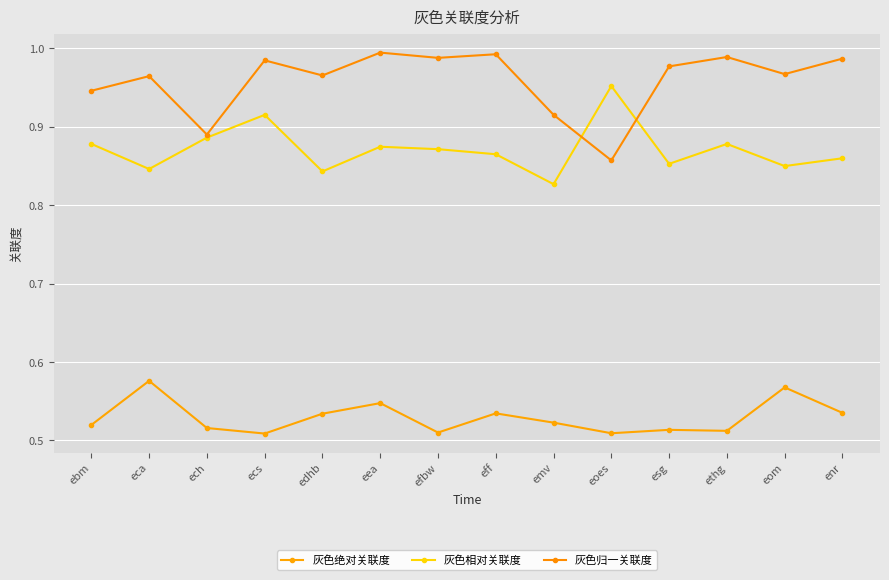

How many intersections are there between 灰色相对关联度 and 灰色归一关联度?

2